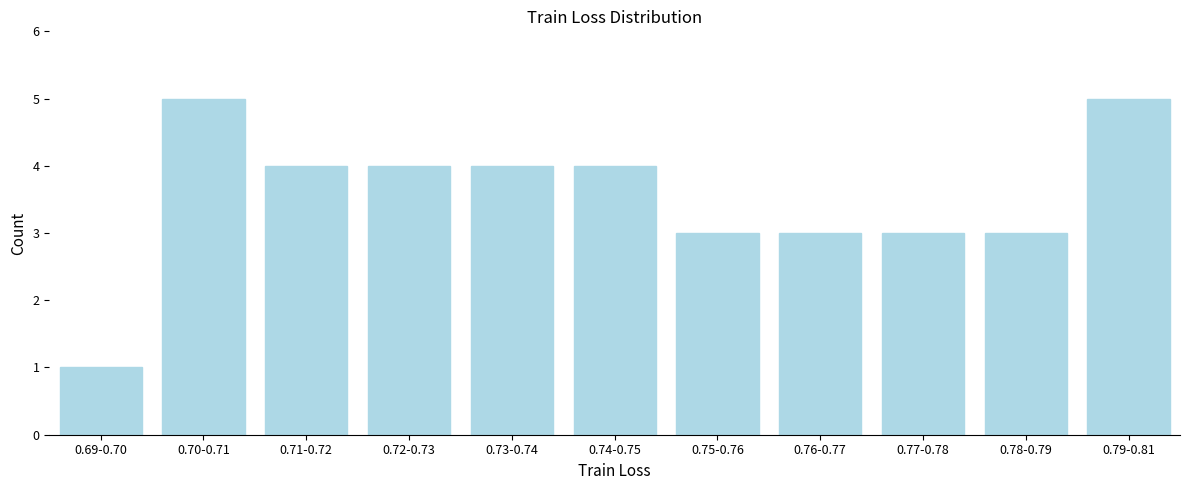

Reading left to right, extract all data points from this chart.

1	5	4	4	4	4	3	3	3	3	5